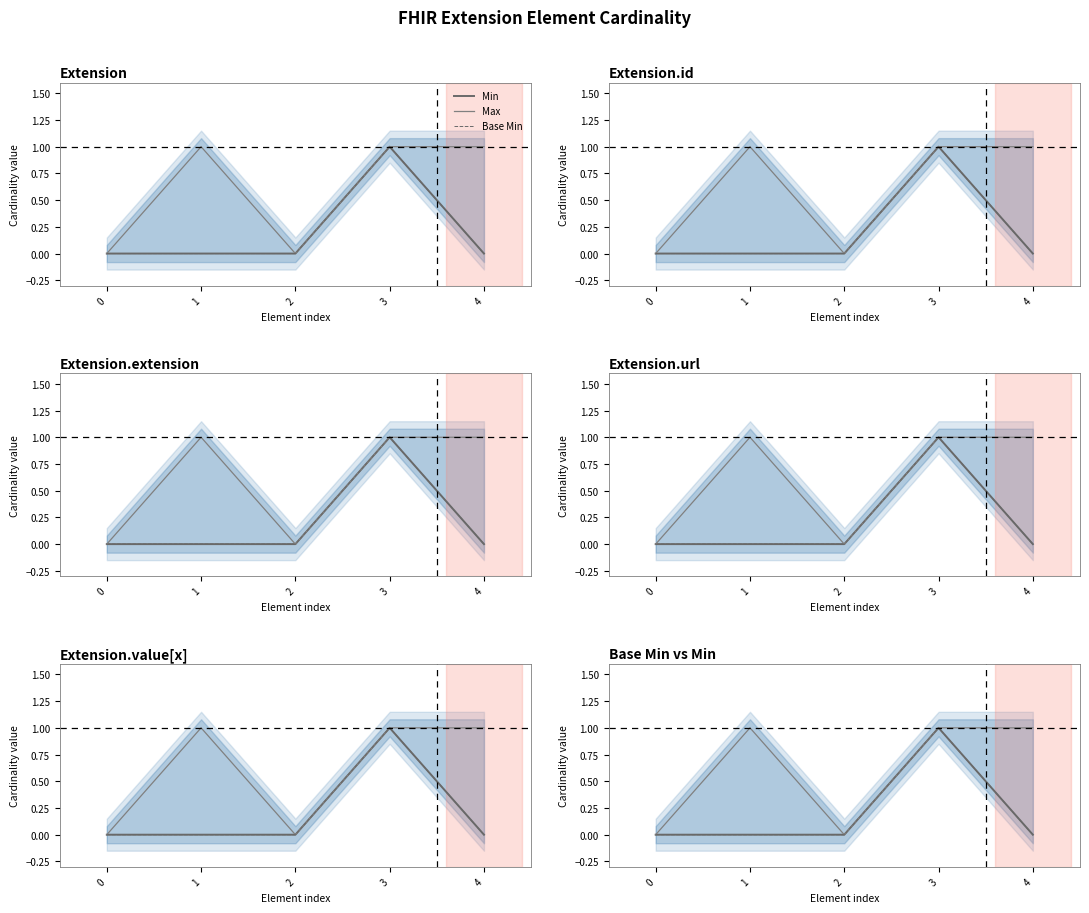

What is the spread (max minus min) of values at 1?

1